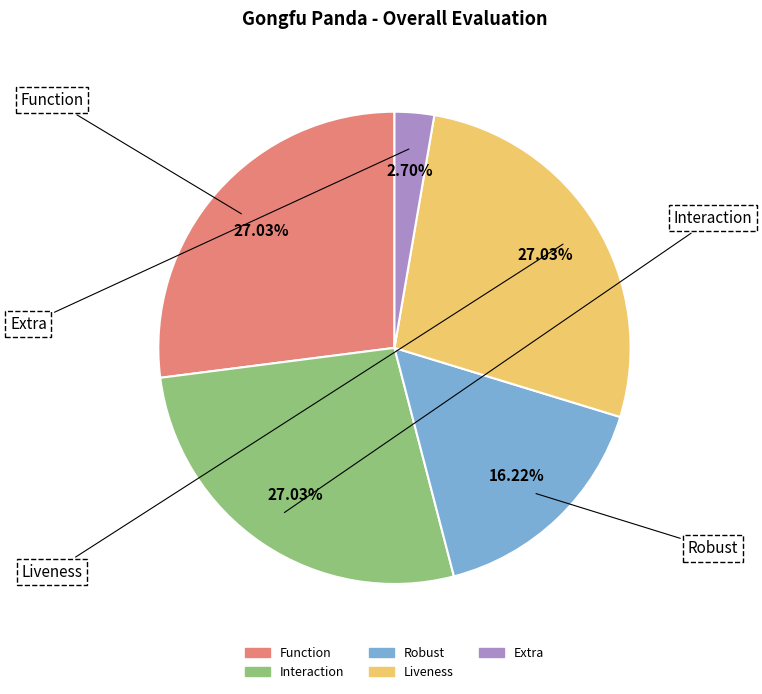

Which slice is the smallest?

Extra